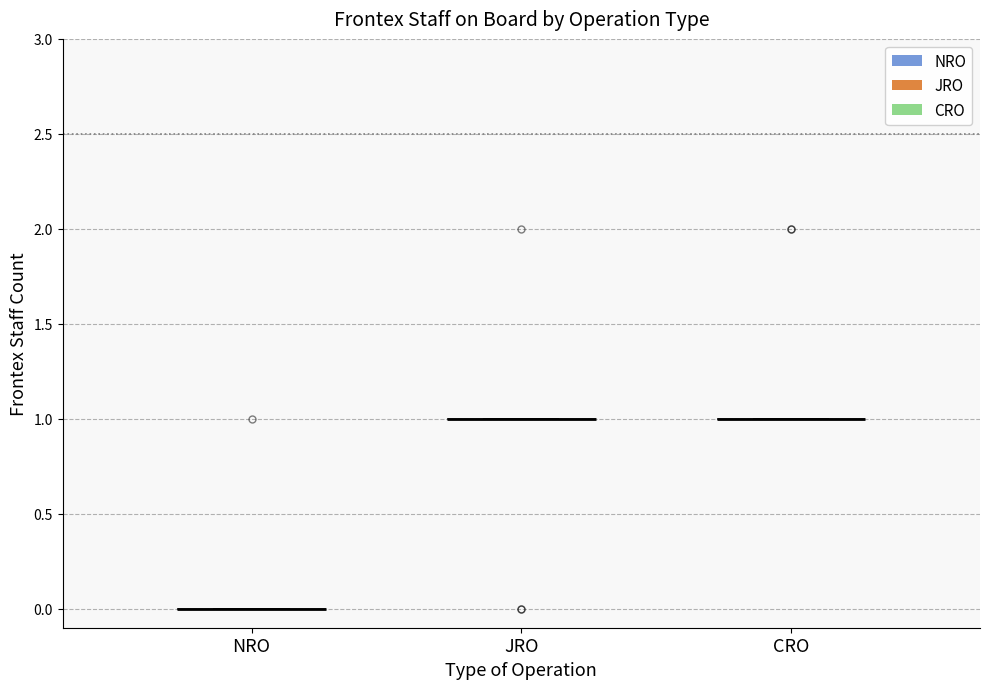

How many values in the JRO series are below 1?

4